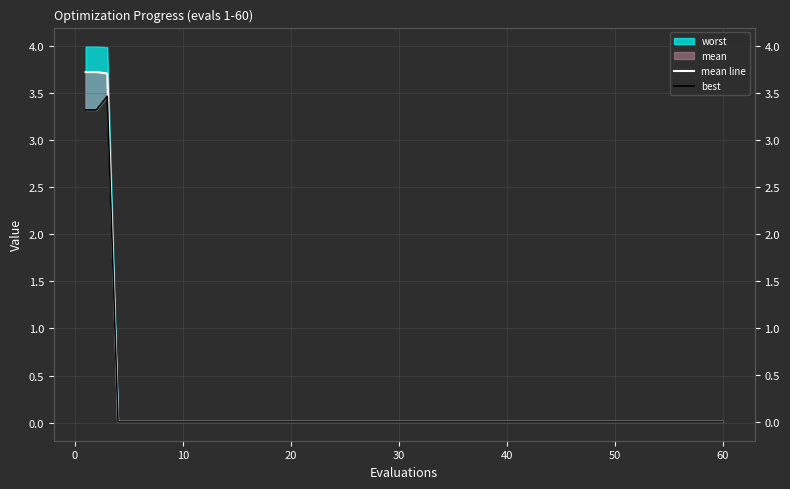

What is the label of the 10th point from the right?

10